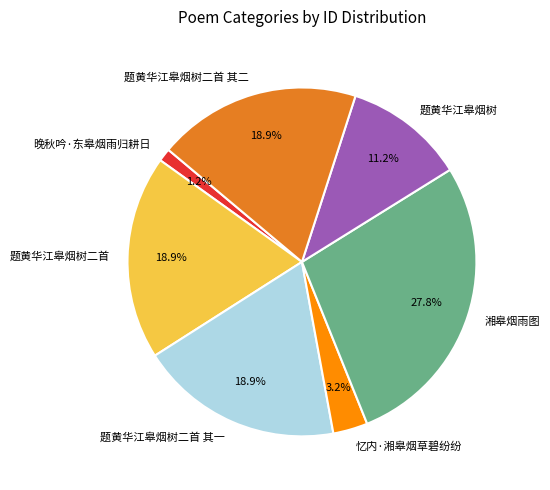

Which slice is the largest?

湘皋烟雨图